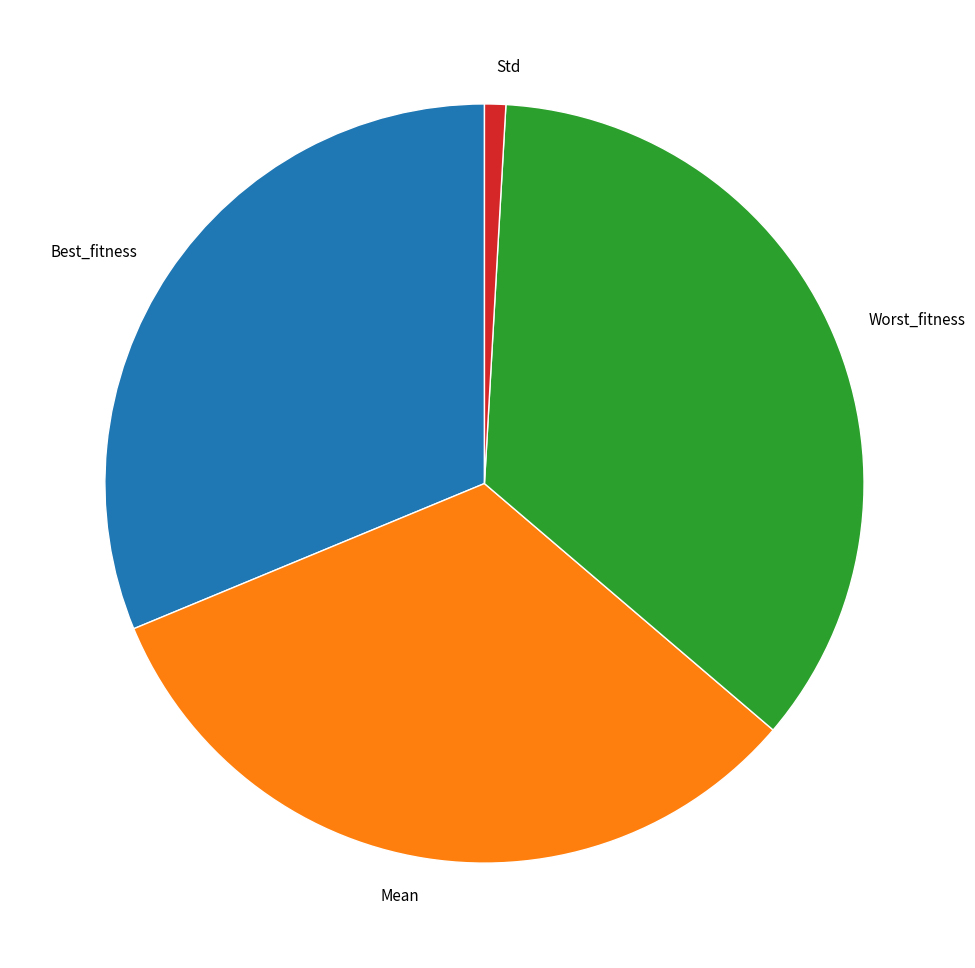

Is Worst_fitness the majority of the pie?

No